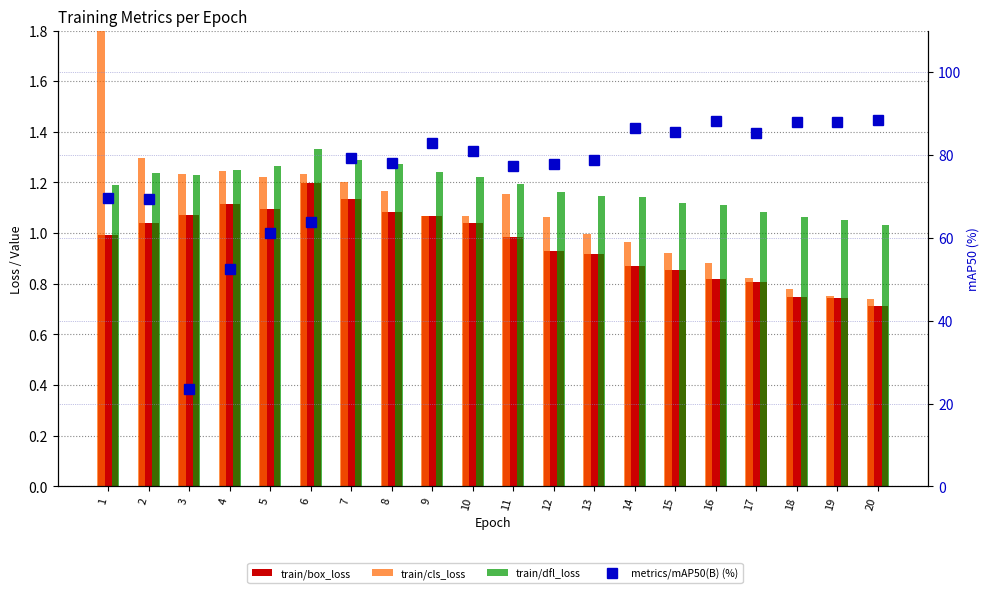

Where is train/dfl_loss nearest to the value 1?

20